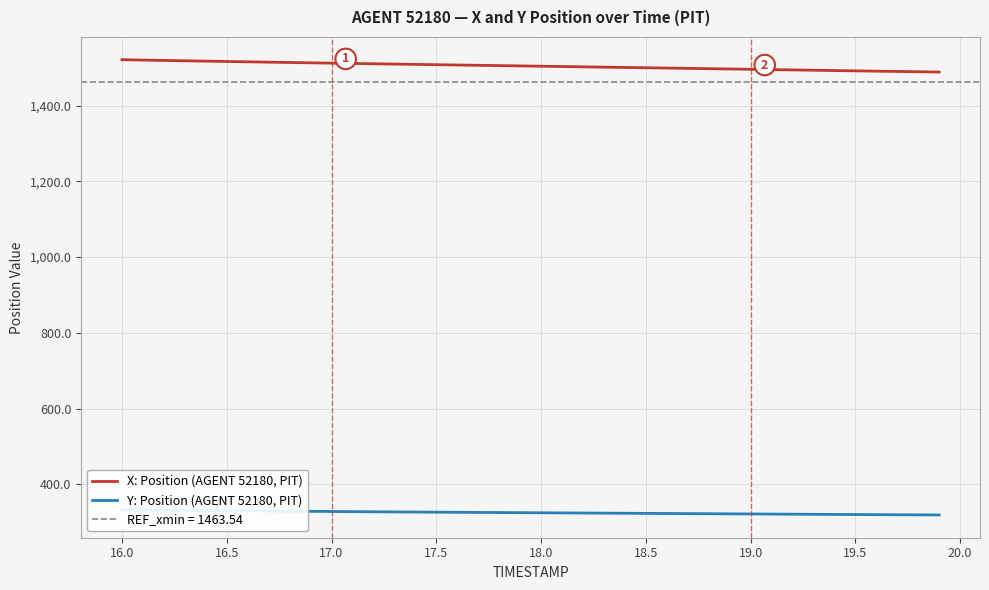

Is this an area chart (filled region under the line)?

No